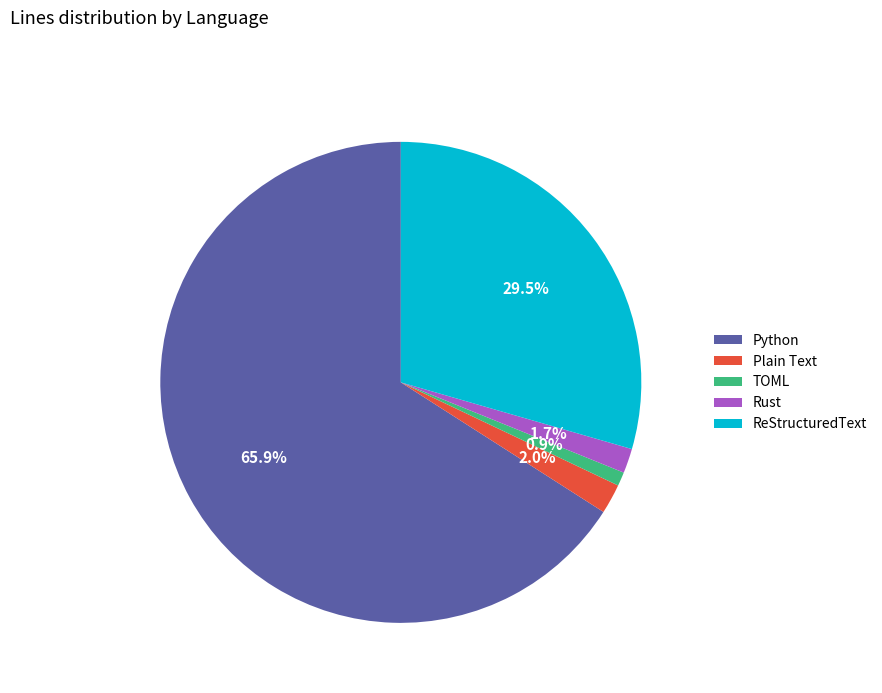

Which slice represents more than half of the pie?

Python